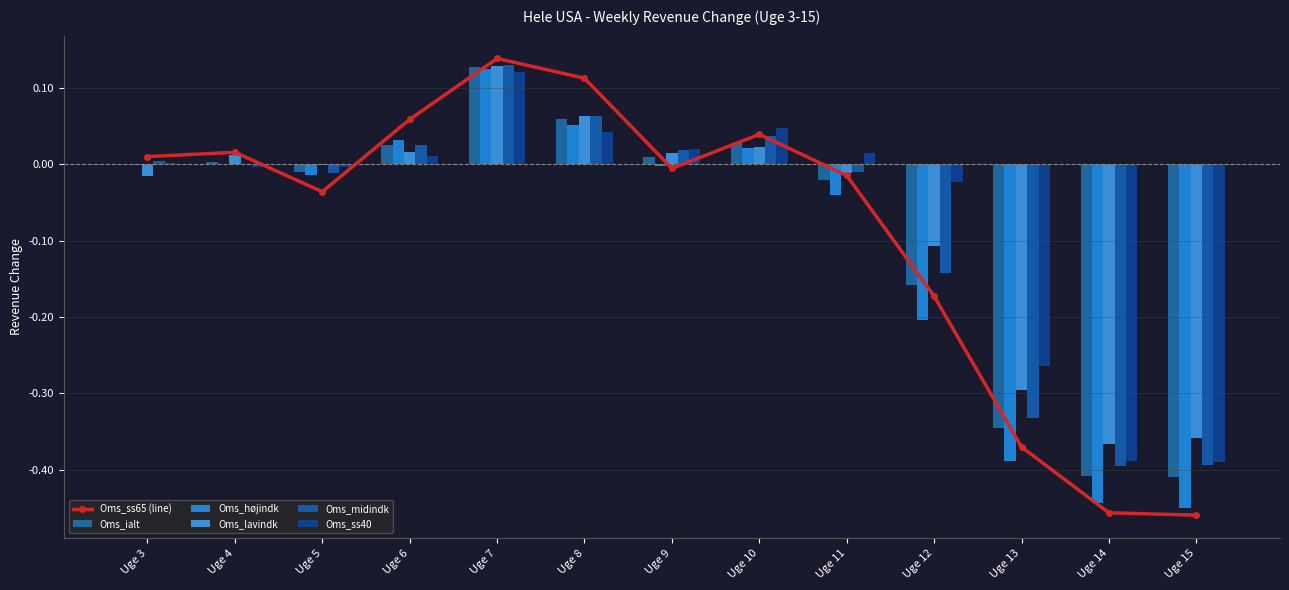

Reading right to left, list all the values displayed in this chart.

Oms_ss65 (line): -0.5	-0.5	-0.4	-0.2	-0.0	0.0	-0.0	0.1	0.1	0.1	-0.0	0.0	0.0
Oms_ialt: -0.4	-0.4	-0.3	-0.2	-0.0	0.0	0.0	0.1	0.1	0.0	-0.0	0.0	-0.0
Oms_højindk: -0.5	-0.4	-0.4	-0.2	-0.0	0.0	-0.0	0.1	0.1	0.0	-0.0	-0.0	-0.0
Oms_lavindk: -0.4	-0.4	-0.3	-0.1	-0.0	0.0	0.0	0.1	0.1	0.0	-0.0	0.0	-0.0
Oms_midindk: -0.4	-0.4	-0.3	-0.1	-0.0	0.0	0.0	0.1	0.1	0.0	-0.0	0.0	0.0
Oms_ss40: -0.4	-0.4	-0.3	-0.0	0.0	0.0	0.0	0.0	0.1	0.0	-0.0	-0.0	0.0